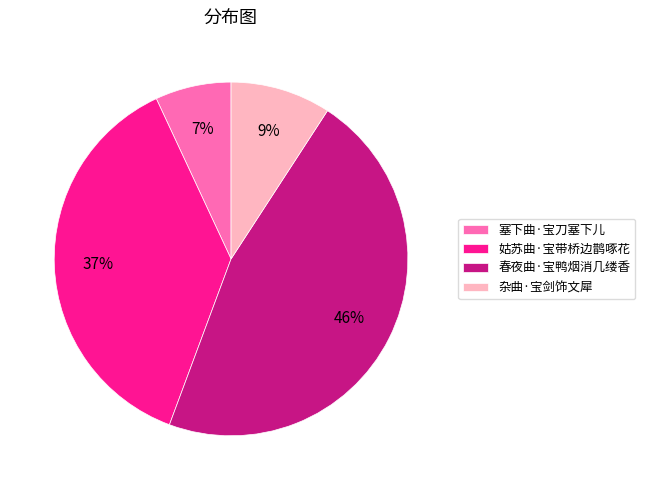

To the nearest percent, what portion does 杂曲·宝剑饰文犀 represent?

9%